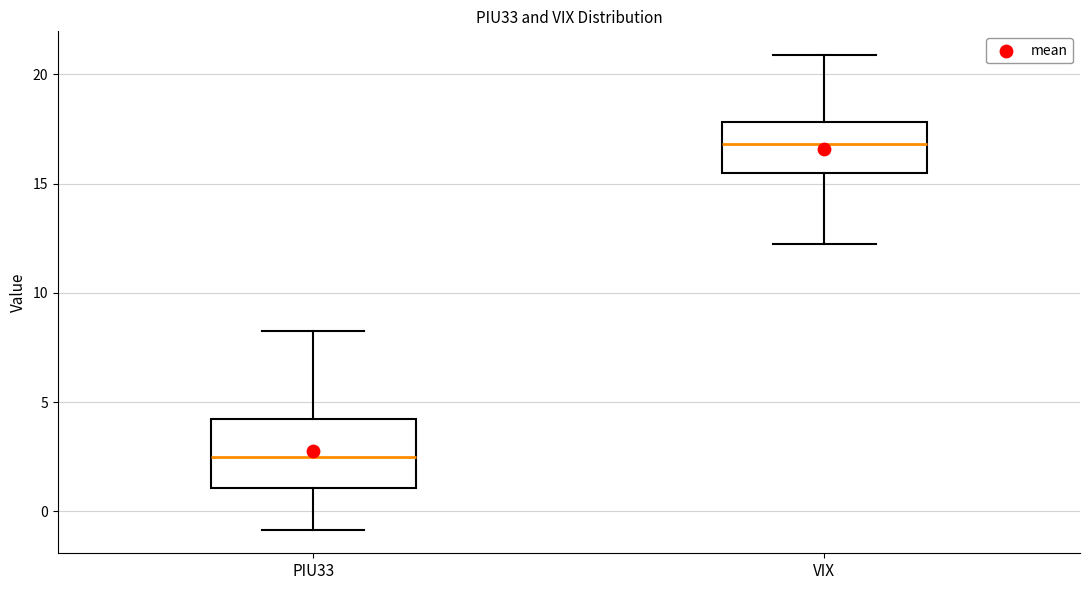

Reading left to right, read every box against the y-axis: the position of its median line, the range the box covers, and the ends of its whiskers. The values are not printed on the chart, so give them approximately, as read against the axis.

PIU33: median 2.5, box 1.0 to 4.0, whiskers -1.0 to 8.5
VIX: median 17.0, box 15.5 to 18.0, whiskers 12.0 to 21.0